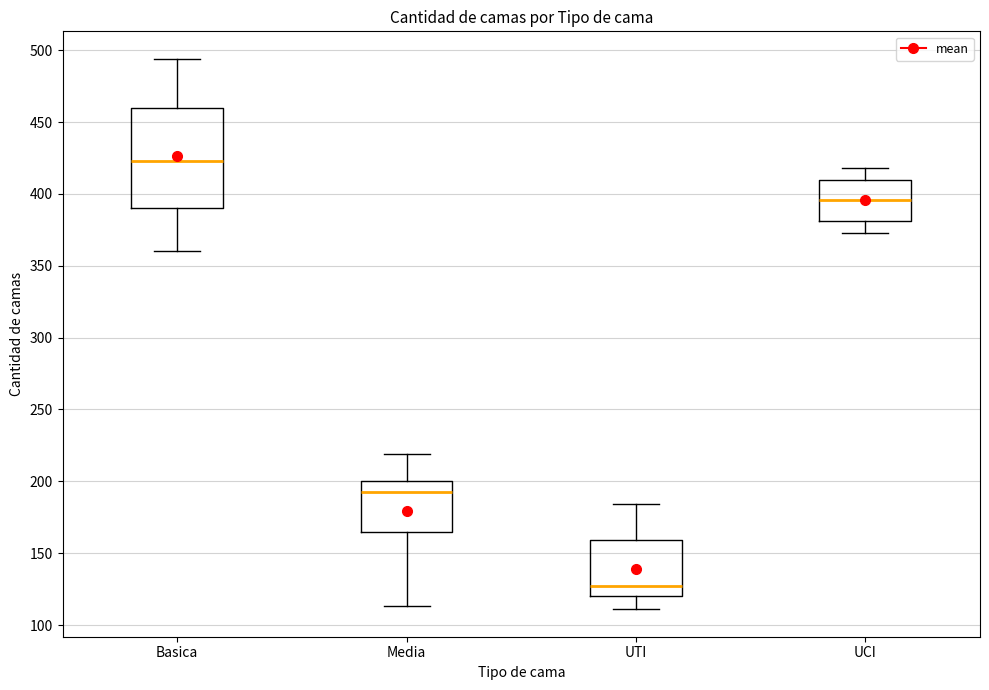

Where does the median line of the box for Media sit on the y-axis? The values are not printed on the chart, so give them approximately, as read against the axis.

195